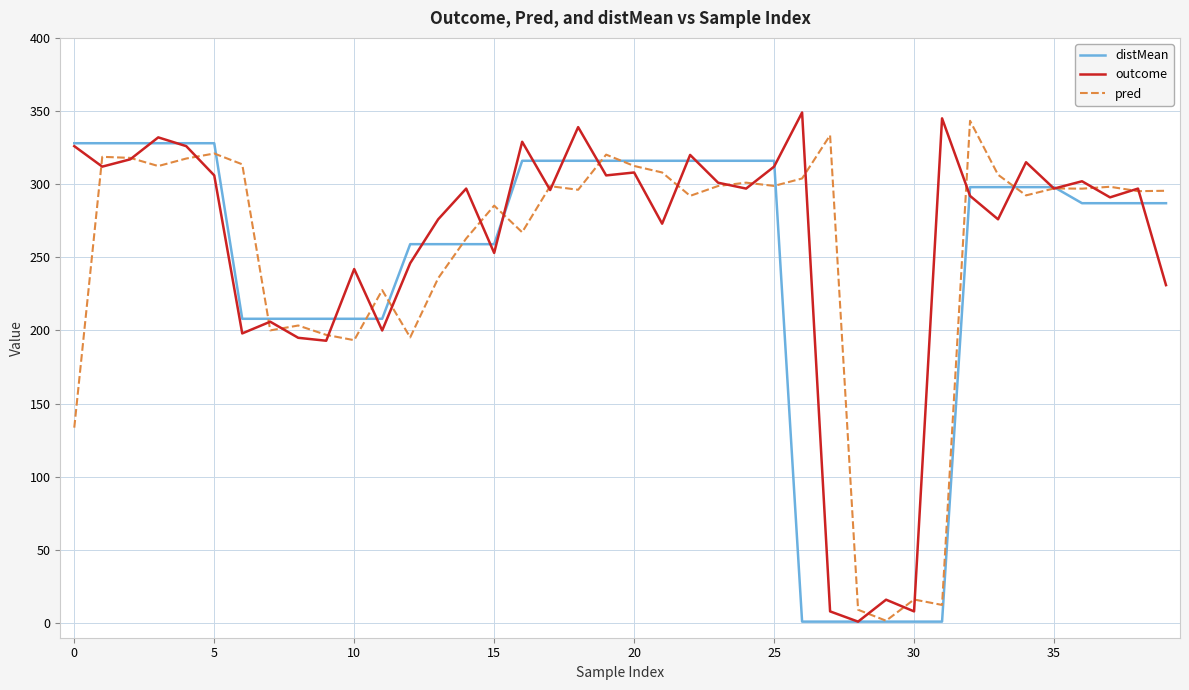

How many categories are shown in the chart?

40